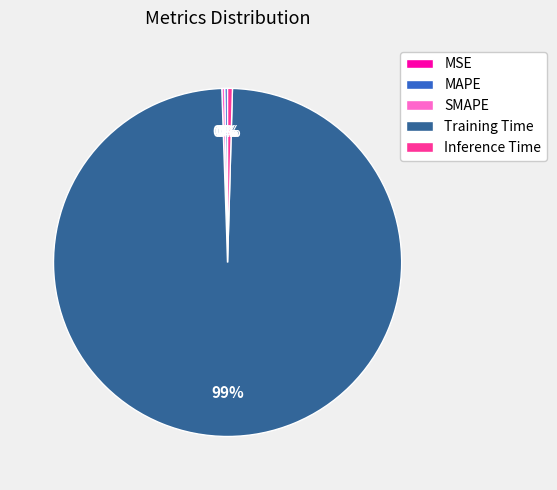

The Inference Time slice represents 0% of the pie. True or false?

True